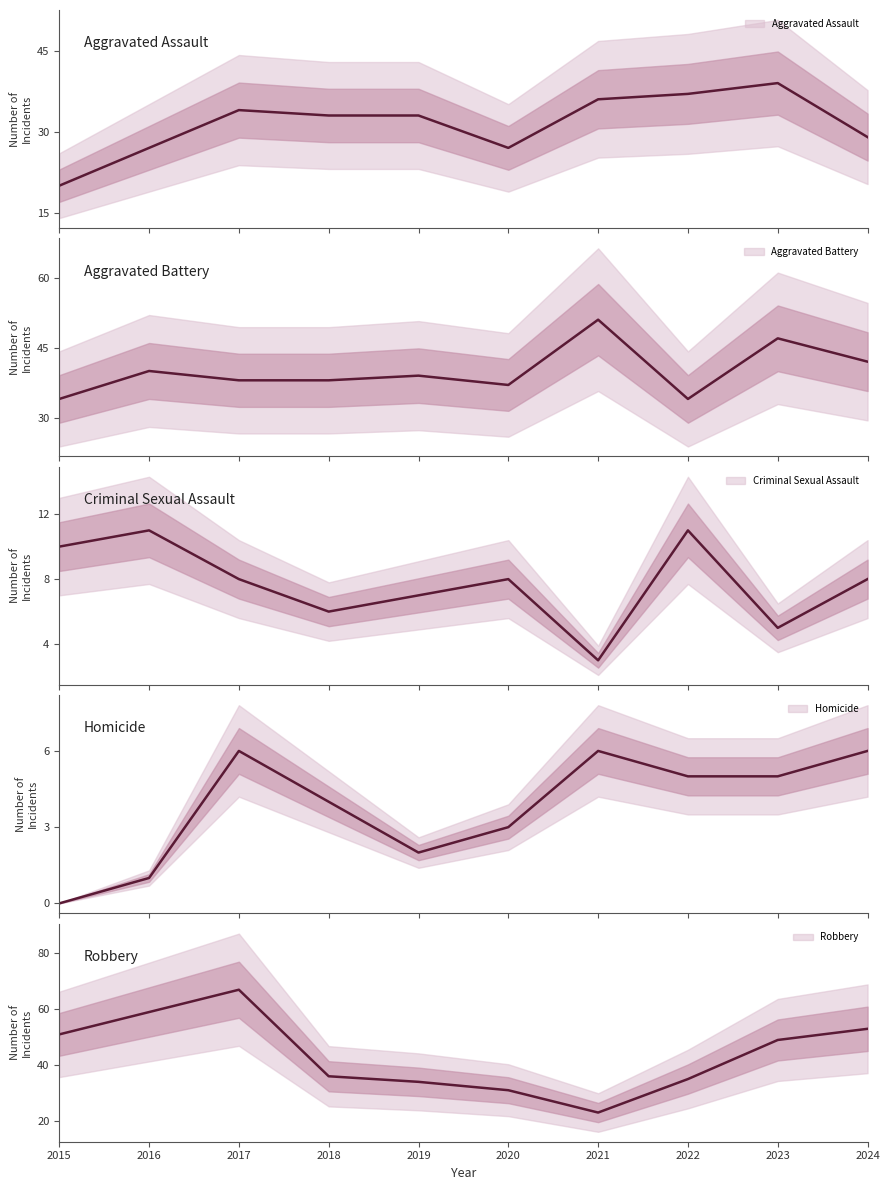

Reading left to right, extract all data points from this chart.

Aggravated Assault: 2015=20	2016=27	2017=34	2018=33	2019=33	2020=27	2021=36	2022=37	2023=39	2024=29
Aggravated Battery: 2015=34	2016=40	2017=38	2018=38	2019=39	2020=37	2021=51	2022=34	2023=47	2024=42
Criminal Sexual Assault: 2015=10	2016=11	2017=8	2018=6	2019=7	2020=8	2021=3	2022=11	2023=5	2024=8
Homicide: 2015=0	2016=1	2017=6	2018=4	2019=2	2020=3	2021=6	2022=5	2023=5	2024=6
Robbery: 2015=51	2016=59	2017=67	2018=36	2019=34	2020=31	2021=23	2022=35	2023=49	2024=53